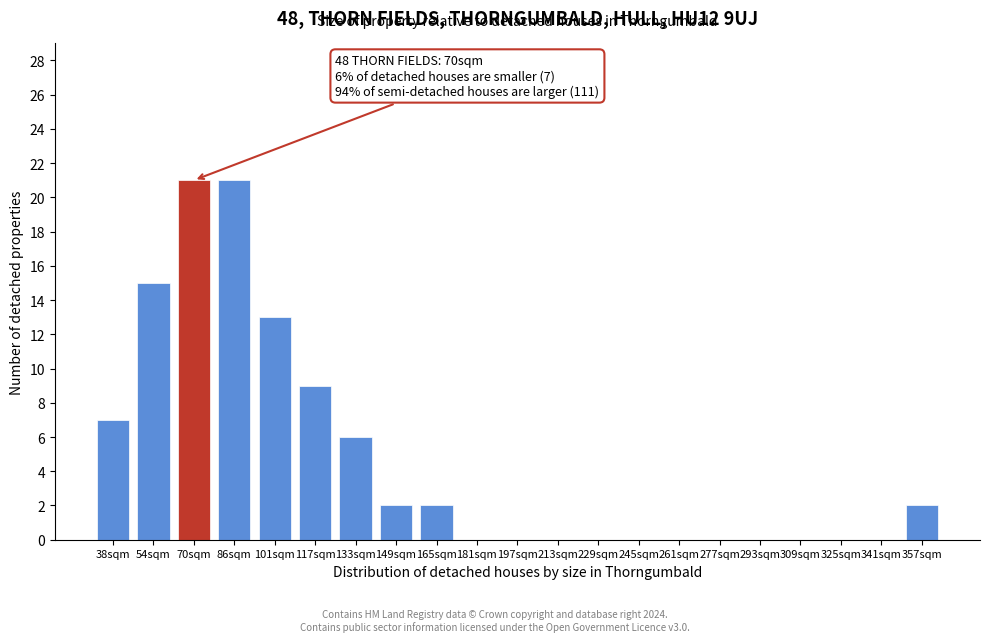

Reading left to right, list all the values displayed in this chart.

38sqm=7	54sqm=15	70sqm=21	86sqm=21	101sqm=13	117sqm=9	133sqm=6	149sqm=2	165sqm=2	181sqm=0	197sqm=0	213sqm=0	229sqm=0	245sqm=0	261sqm=0	277sqm=0	293sqm=0	309sqm=0	325sqm=0	341sqm=0	357sqm=2